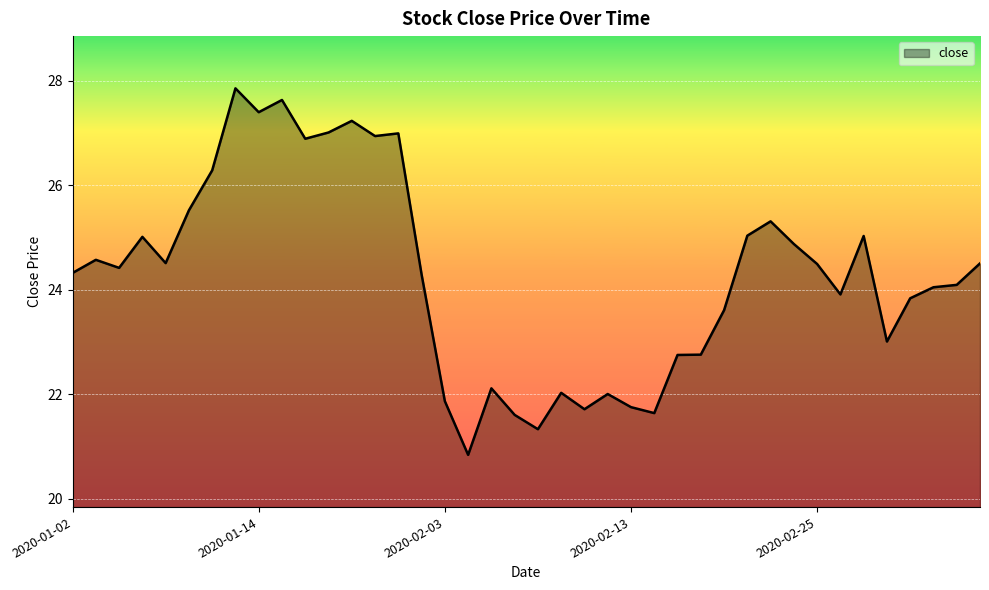

Reading right to left, what are all the values shown in this chart?

24.5	24.1	24.0	23.8	23.0	25.0	23.9	24.5	24.9	25.3	25.0	23.6	22.8	22.8	21.6	21.8	22.0	21.7	22.0	21.3	21.6	22.1	20.8	21.9	24.3	27.0	26.9	27.2	27.0	26.9	27.6	27.4	27.9	26.3	25.5	24.5	25.0	24.4	24.6	24.3